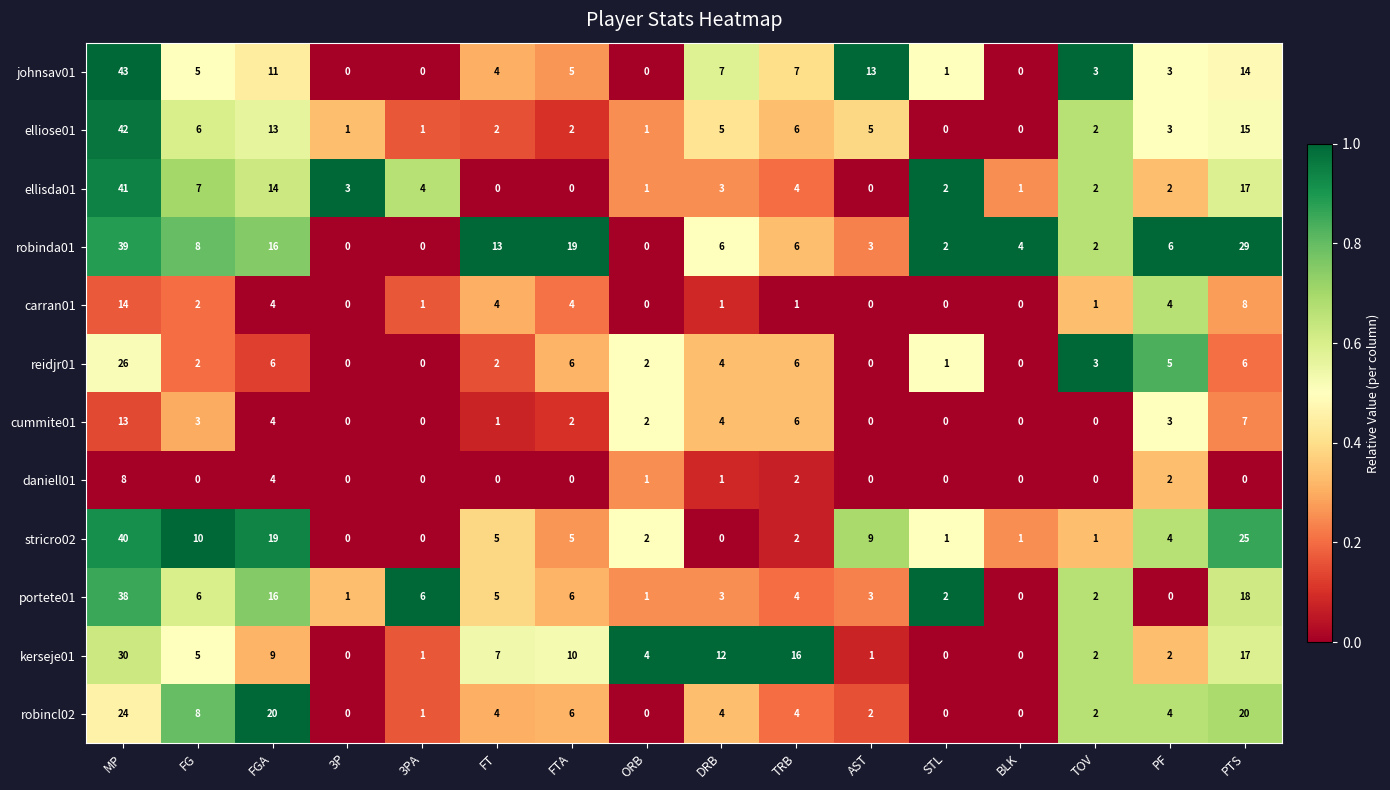

List the series in order of their peak value, highest first.

johnsav01, elliose01, ellisda01, stricro02, robinda01, portete01, kerseje01, reidjr01, robincl02, carran01, cummite01, daniell01